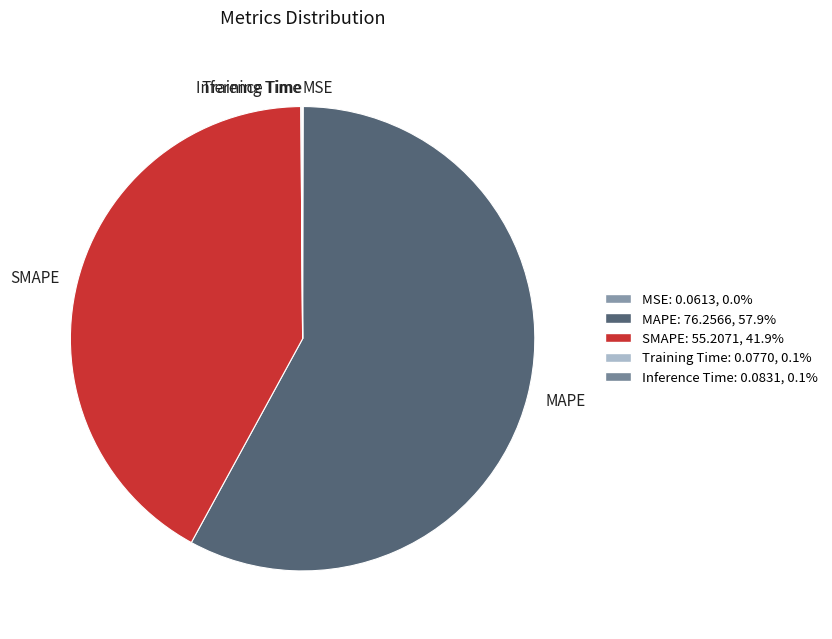

What is the largest slice in the pie chart?

MAPE